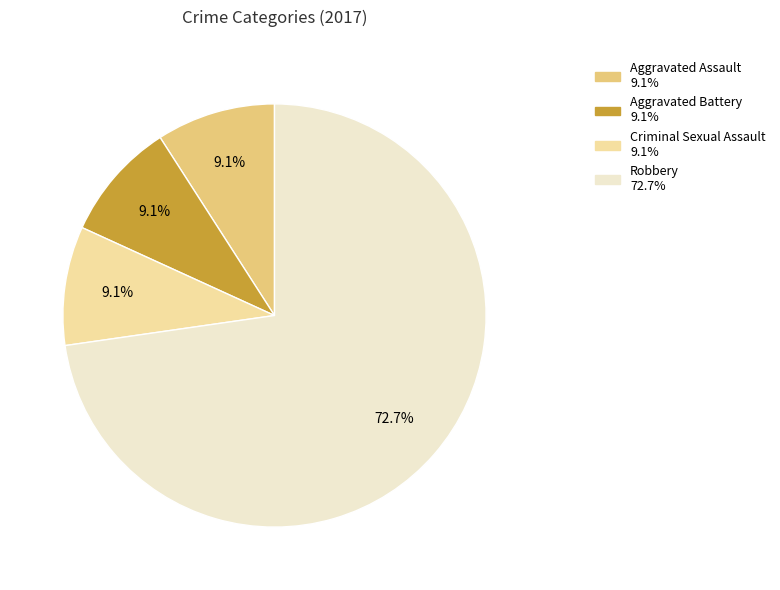

Does Criminal Sexual Assault account for over 50% of the chart?

No